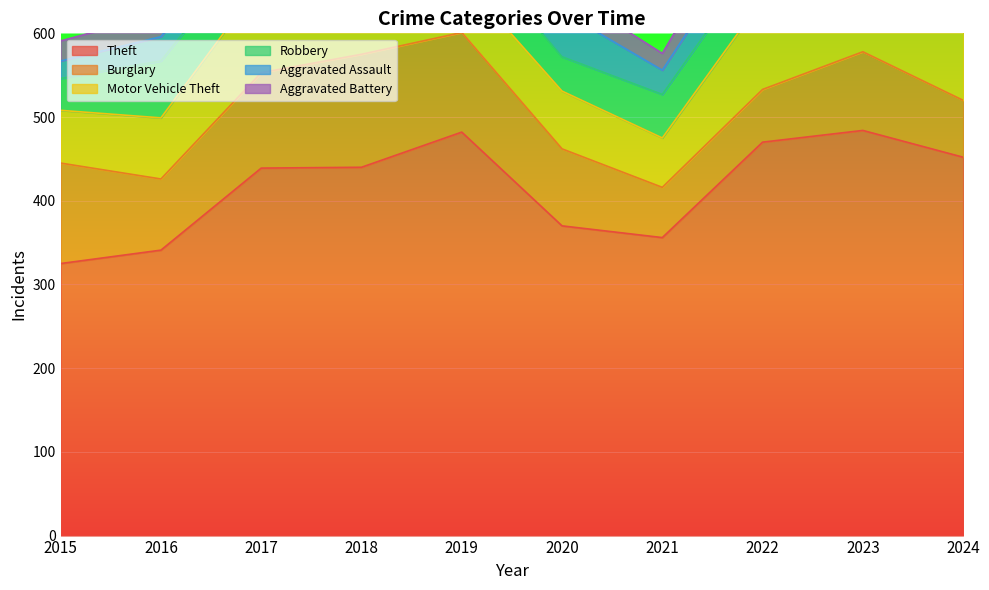

True or false: Theft has a value of 652 at 2023.

False